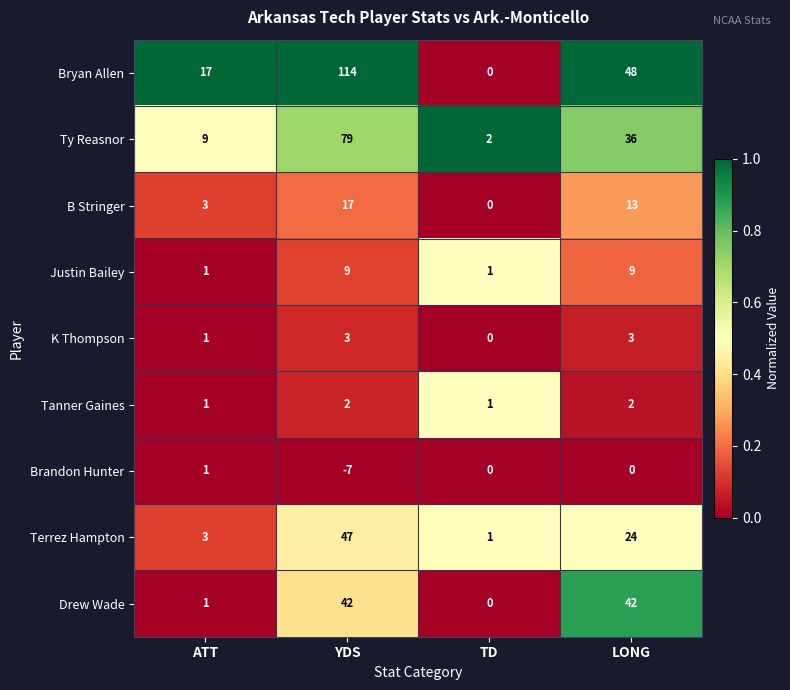

What is the total value across all series at YDS?

306